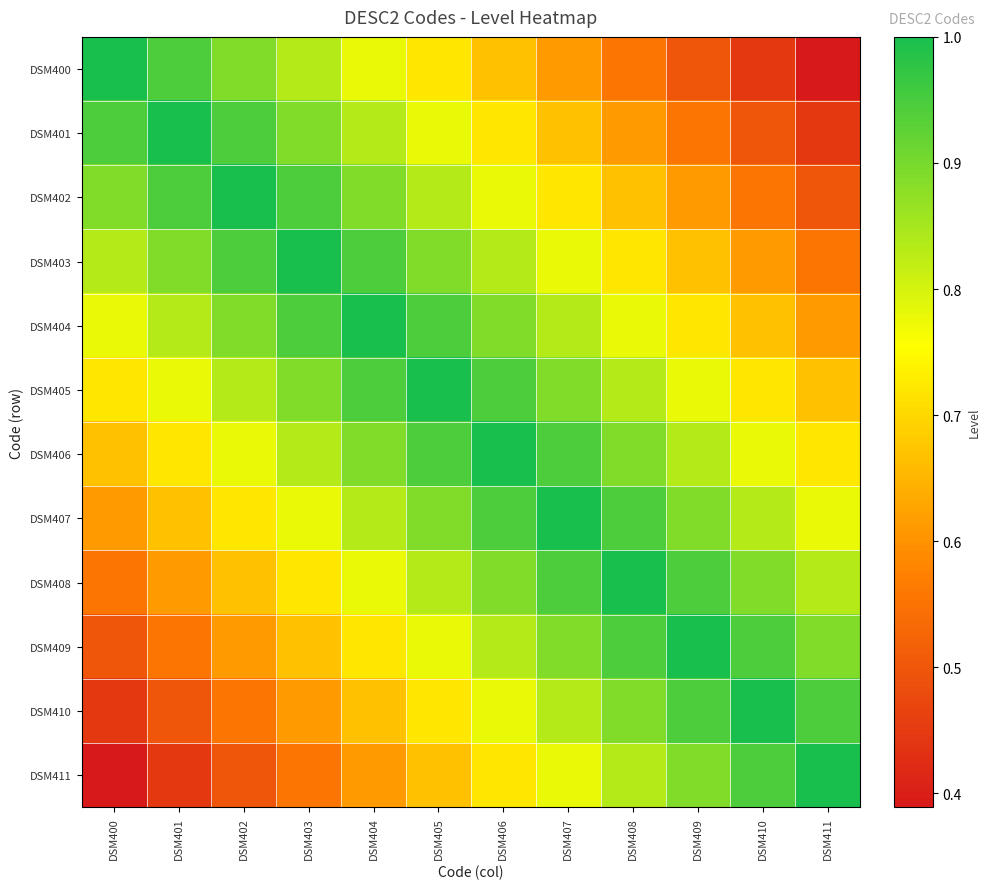

What is the spread (max minus min) of values at DSM404?

0.4